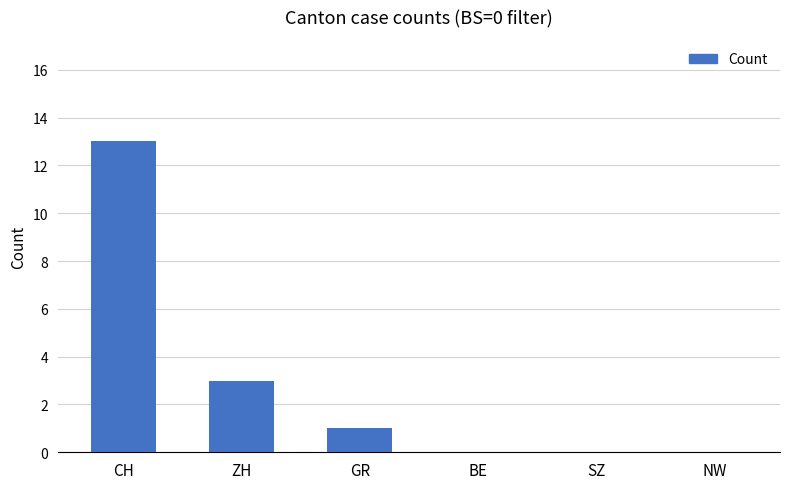

What is the maximum value shown in the chart?

13